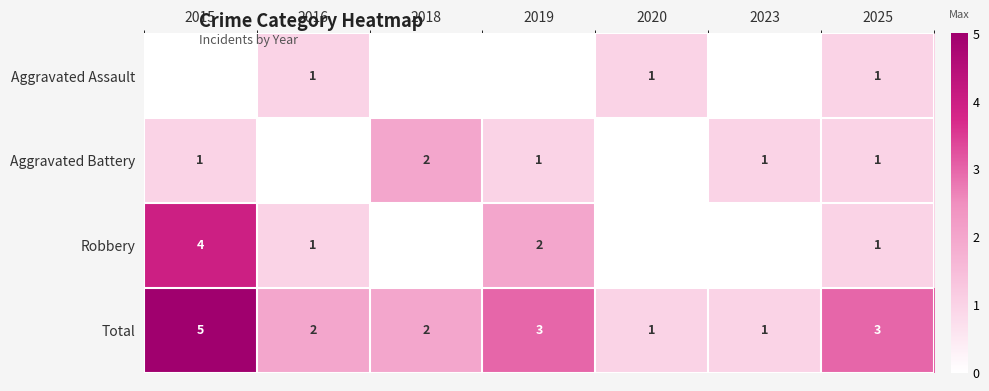

True or false: Aggravated Battery has a value of 1 at 2018.

False